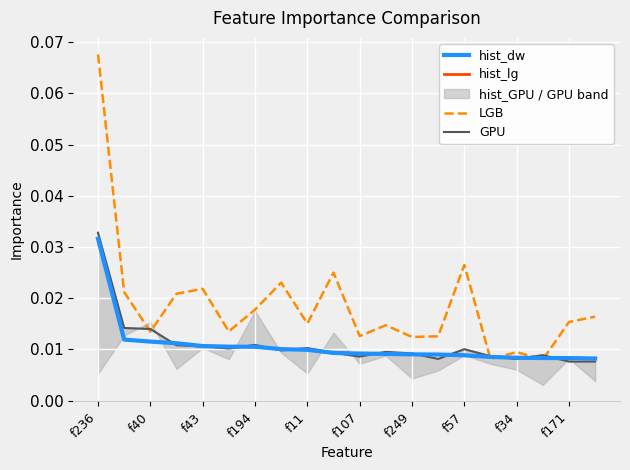

In LGB, how many points are lower than both neighbors (excluding endpoints)?

7